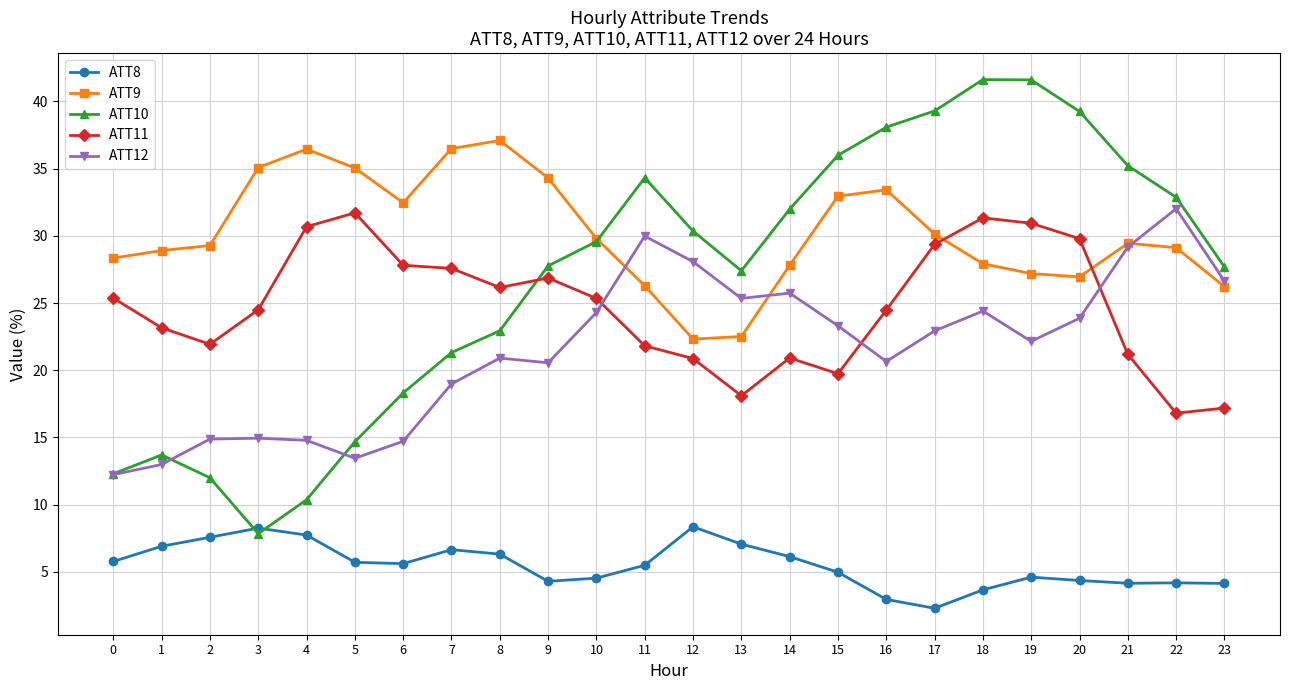

True or false: ATT12 has more than 2 points higher than both neighbors.

True